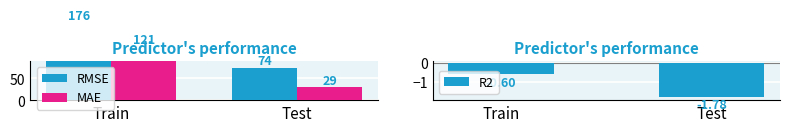

At how many categories does at least one series exceed 51?

2